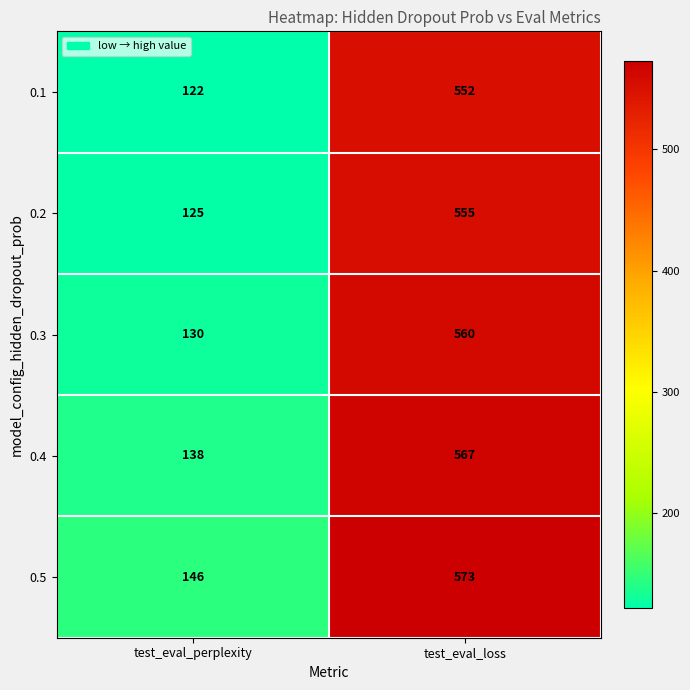

Where is 0.4 nearest to the value 352?

test_eval_perplexity